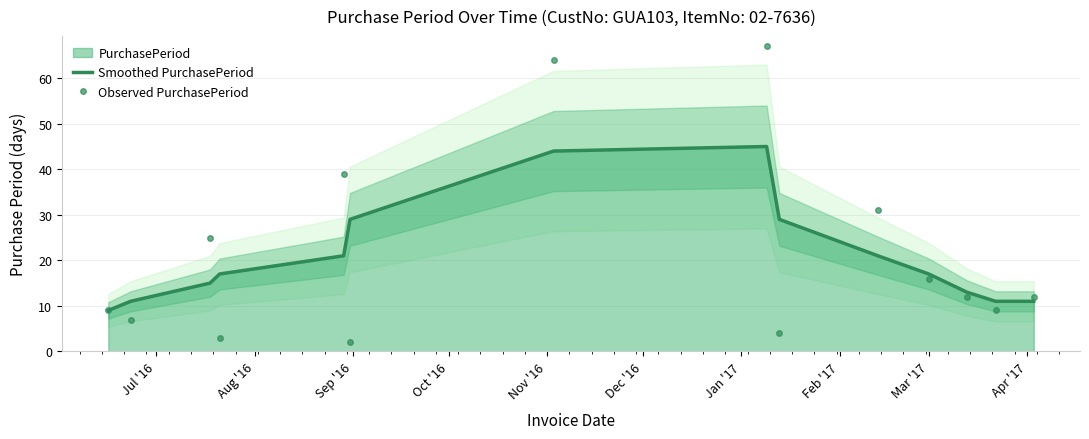

At how many categories does at least one series exceed 24?

7